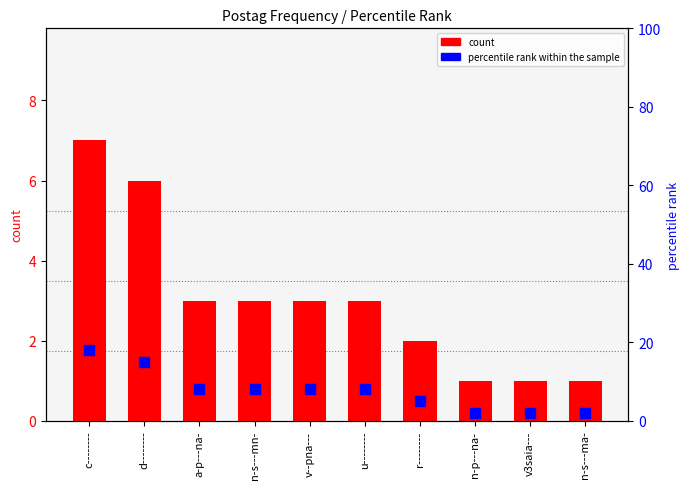

Which series contains the highest Y value?

percentile rank within the sample